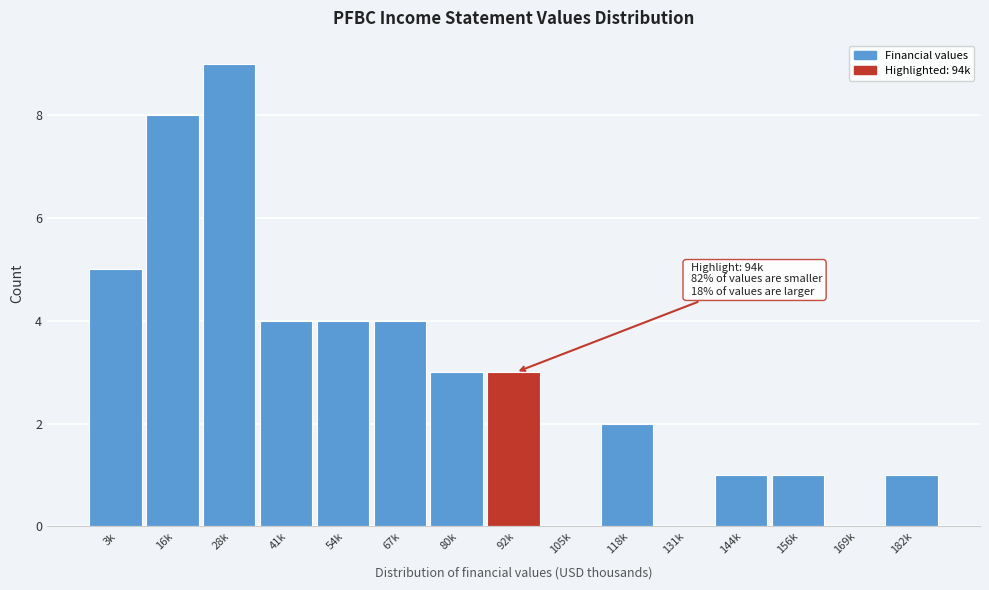

Reading left to right, extract all data points from this chart.

3k=5	16k=8	28k=9	41k=4	54k=4	67k=4	80k=3	92k=3	105k=0	118k=2	131k=0	144k=1	156k=1	169k=0	182k=1